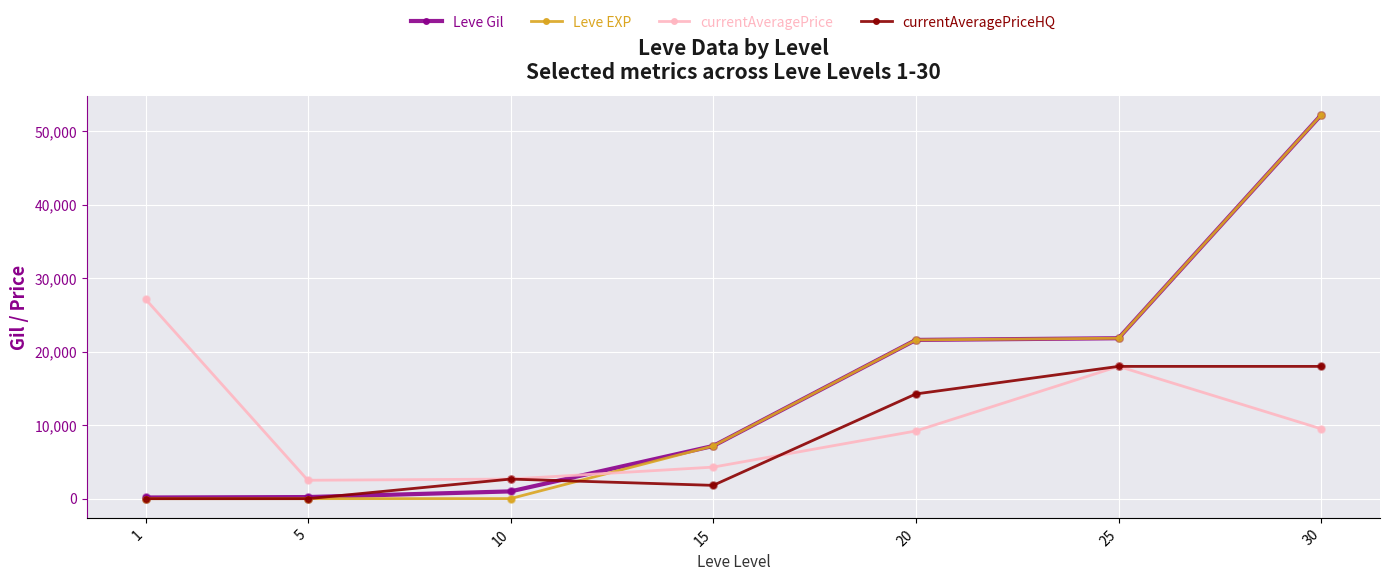

What are all the series names shown in the legend?

Leve Gil, Leve EXP, currentAveragePrice, currentAveragePriceHQ